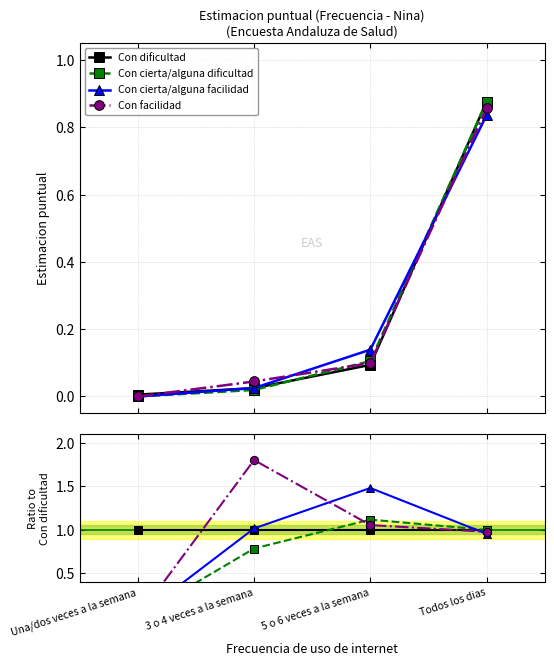

Where is Con dificultad nearest to the value 1?

Una/dos veces a la semana